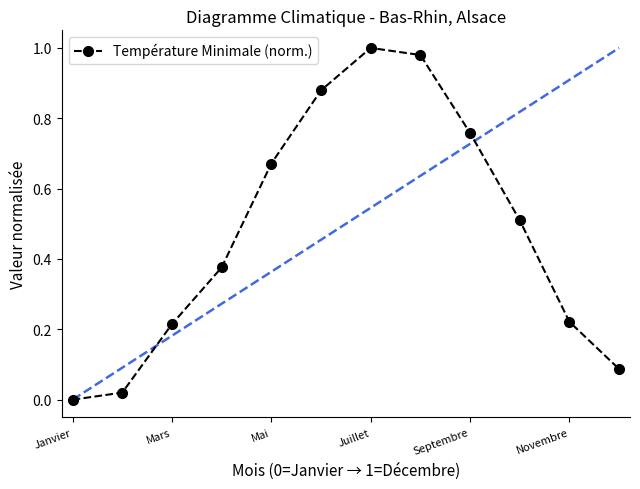

What is the average value?

0.5